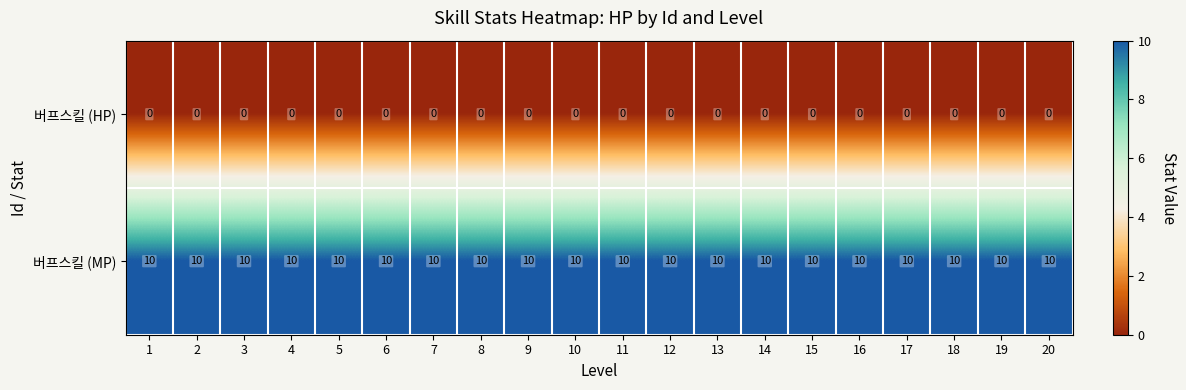

What is the sum of all 버프스킬 (MP) values?

200